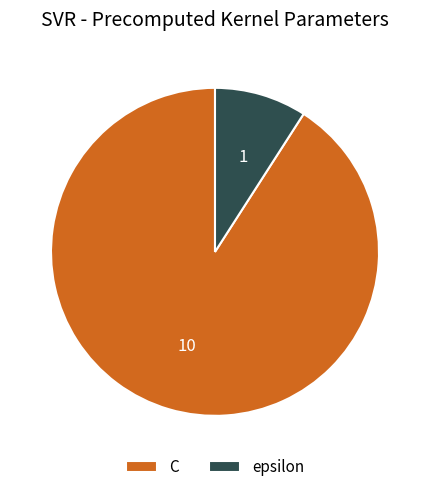

Do epsilon and C together represent more than half of the pie?

Yes